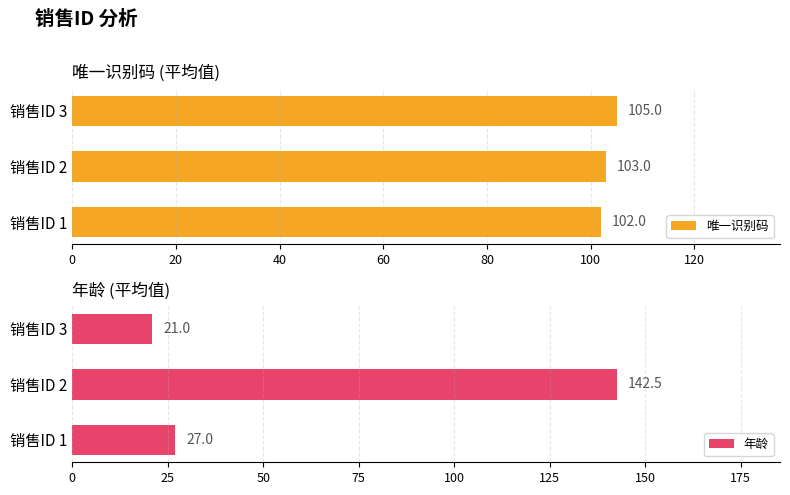

Reading left to right, transcribe all the data shown in this chart.

唯一识别码: 102.0	103.0	105.0
年龄: 27.0	142.5	21.0